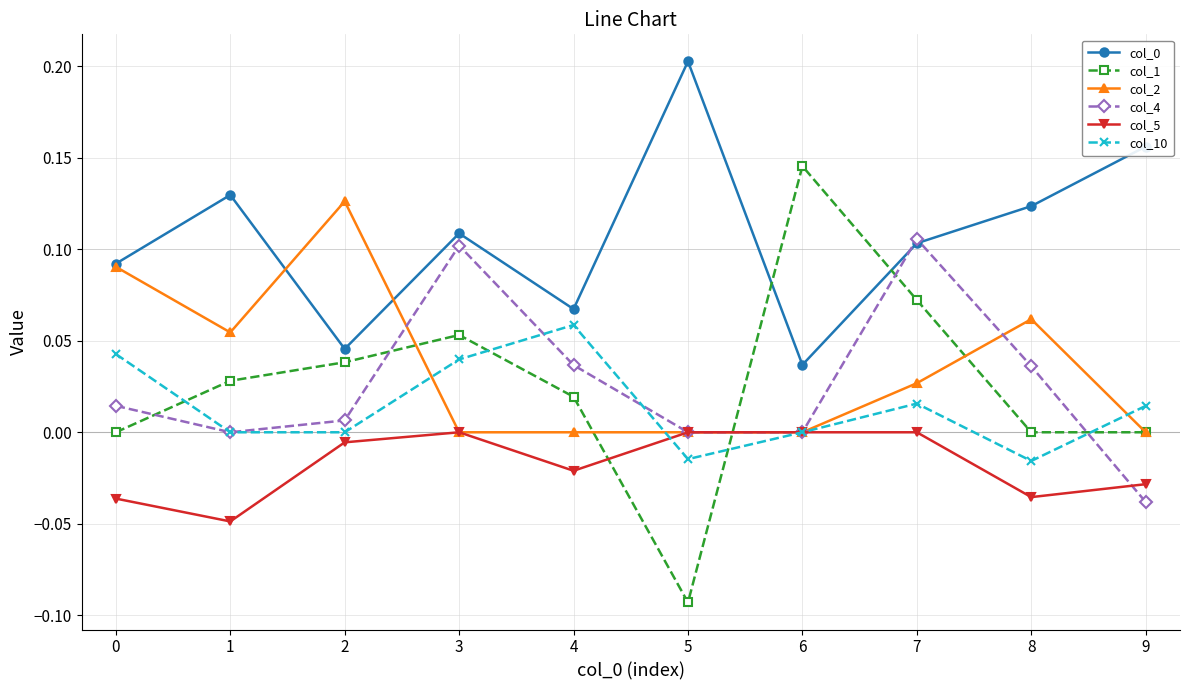

At which category does the chart reach its minimum across all series?

5